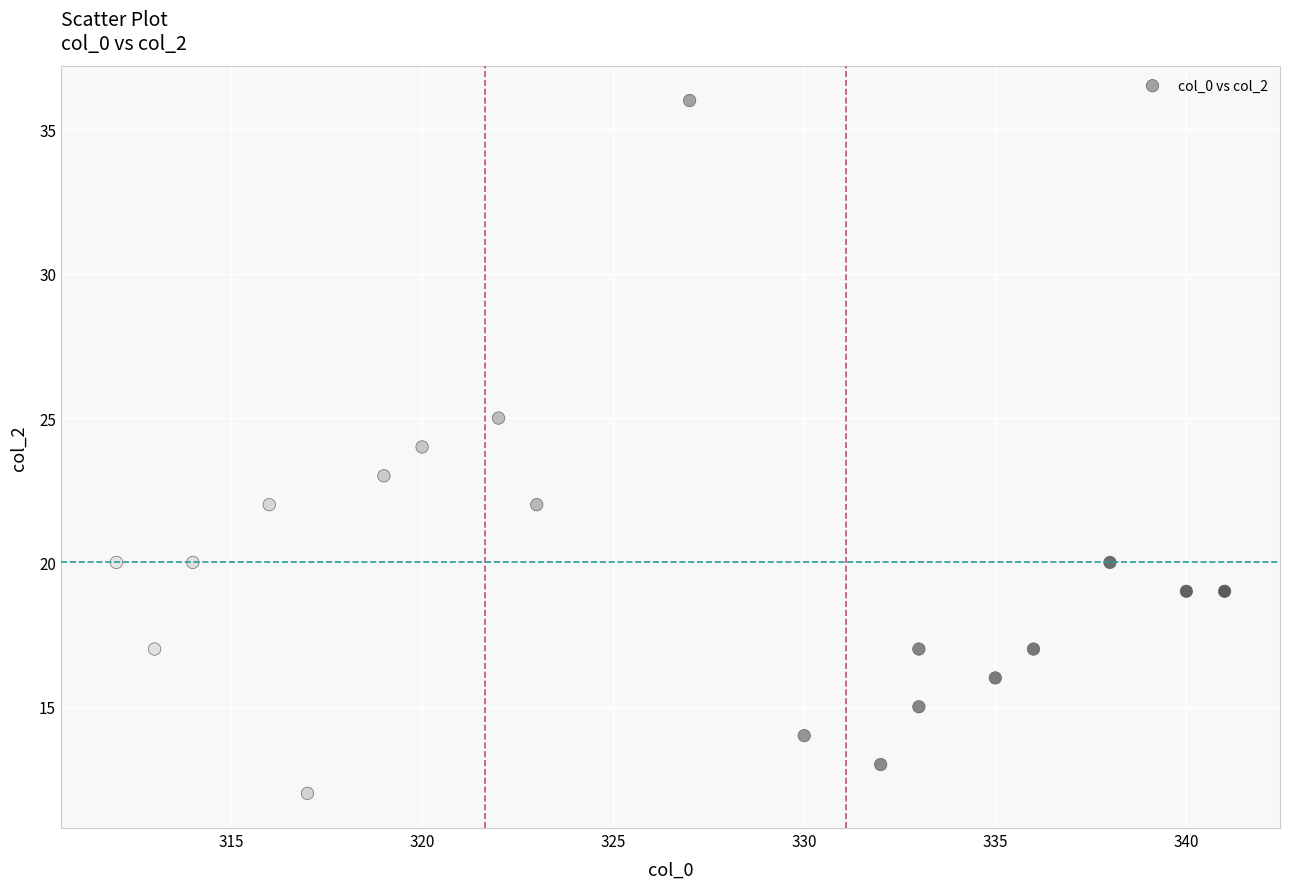

What is the range of Y values (max minus min)?

24